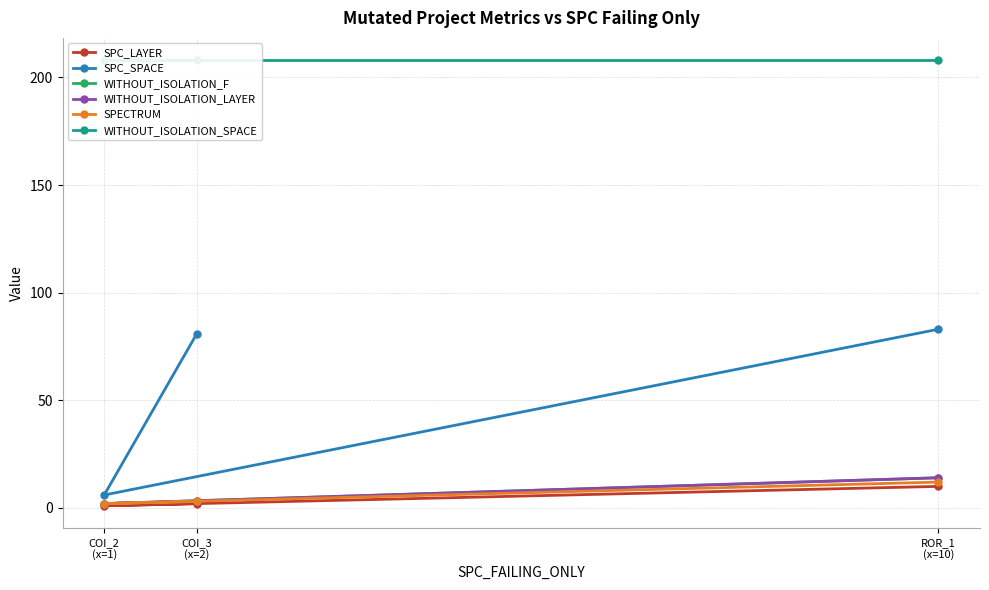

What is the greatest value displayed?

208